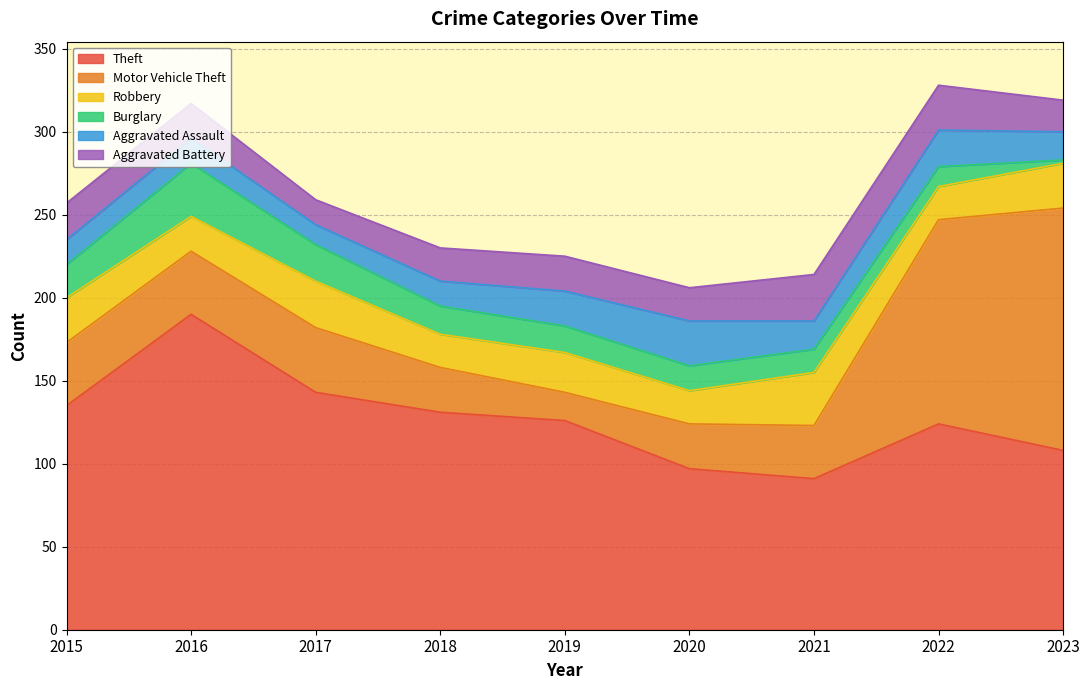

How many times do Robbery and Aggravated Battery cross each other?

2